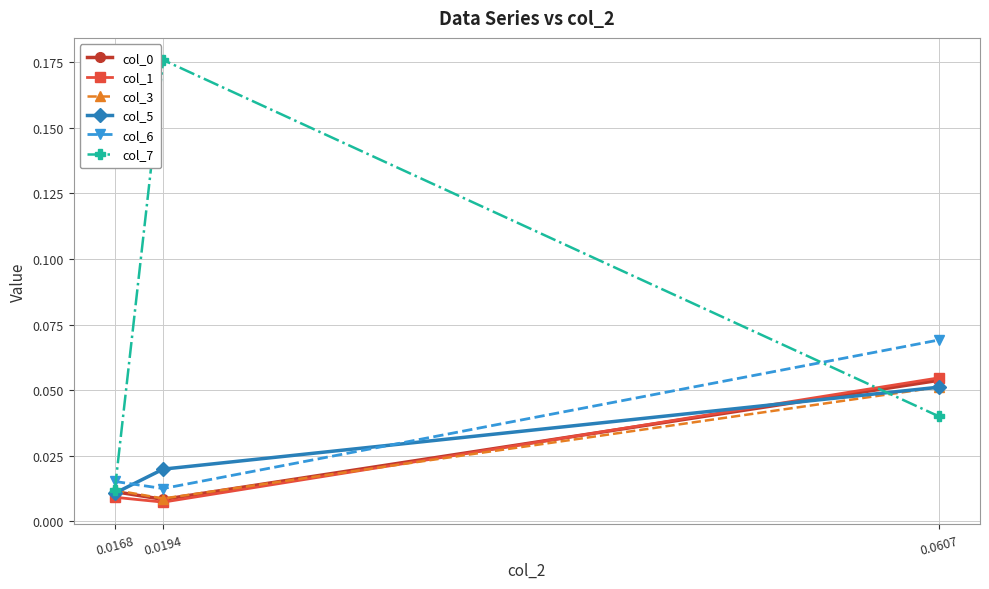

Rank the categories by col_7 value from highest to lowest.

0.0194, 0.0607, 0.0168